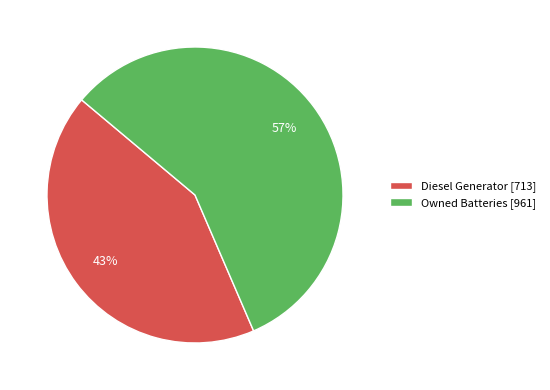

Which category has the smallest portion of the pie?

Diesel Generator [713]